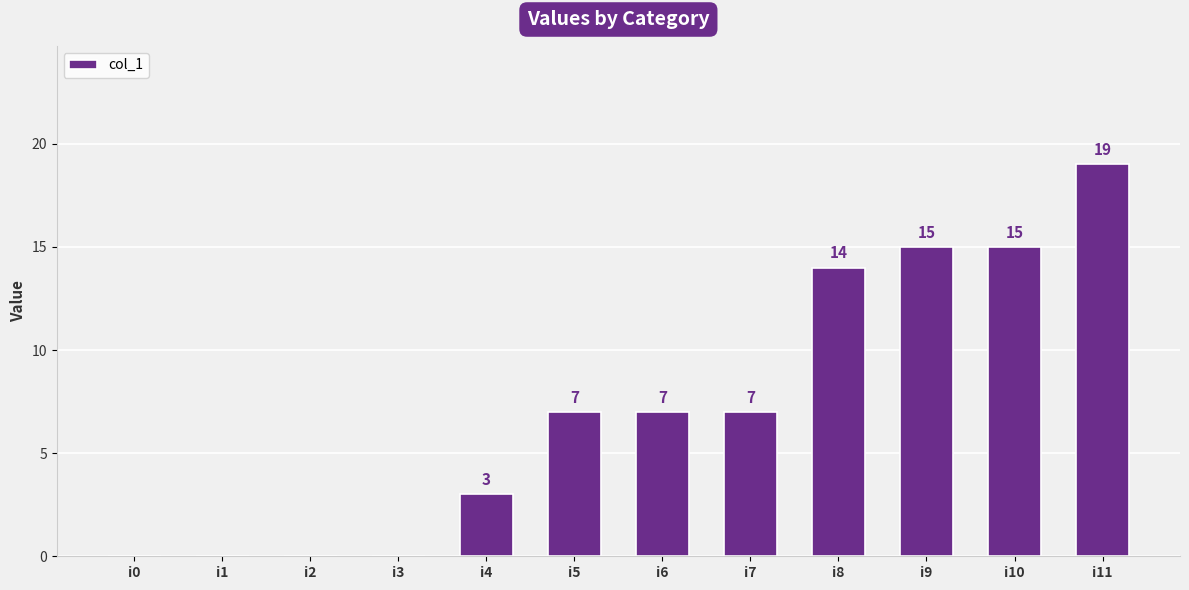

What is the sum of the values at i7 and i5?

14